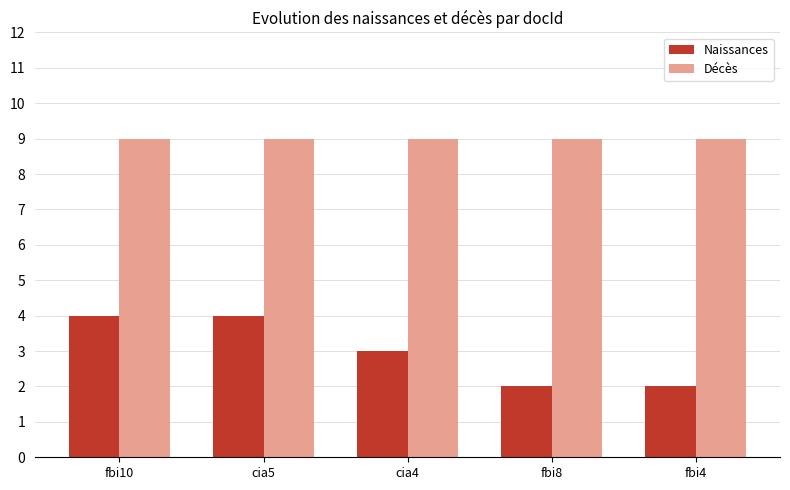

Reading left to right, list all the values displayed in this chart.

Naissances: 4	4	3	2	2
Décès: 9	9	9	9	9